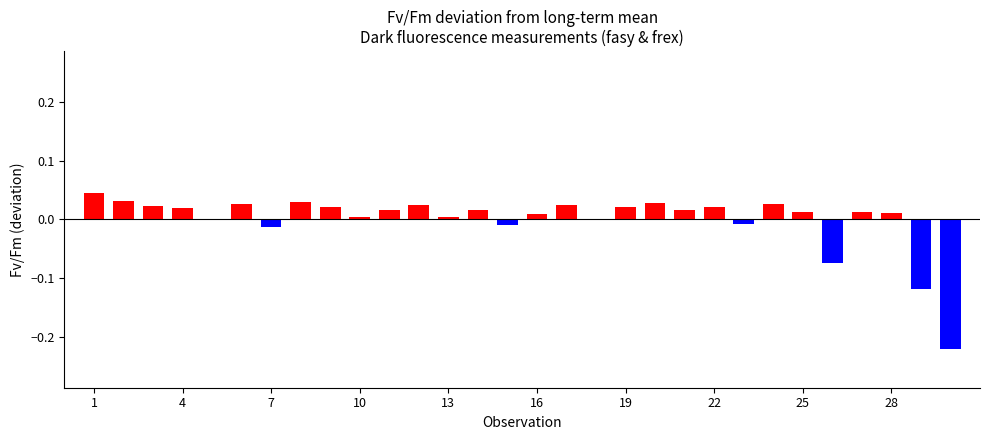

How many distinct data groups are displayed?

1